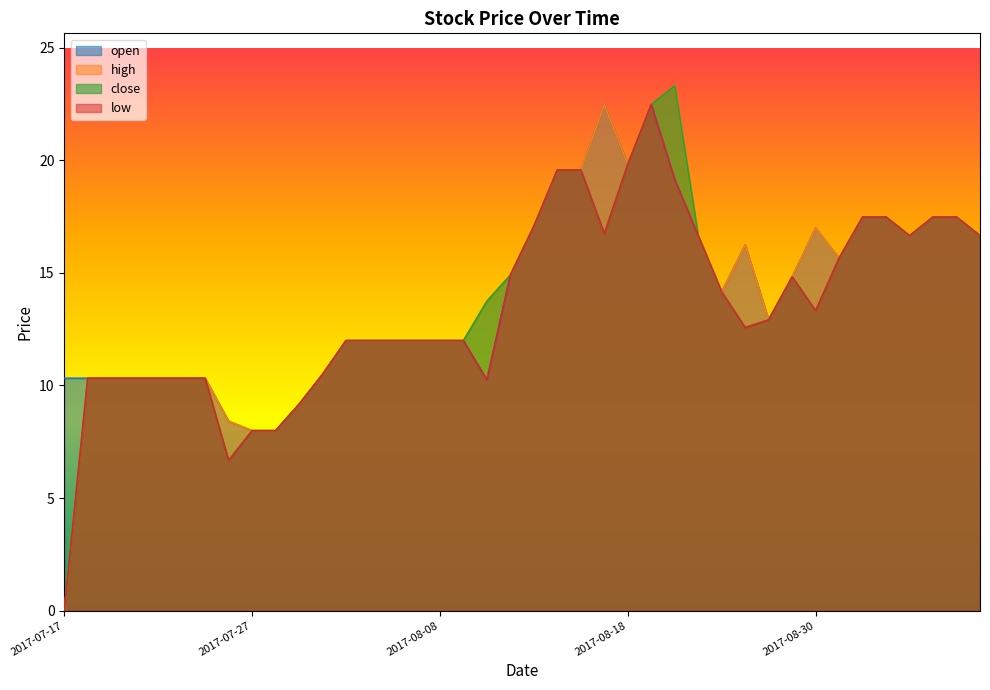

Between 2017-08-14 and 2017-07-24, which is larger?

2017-08-14